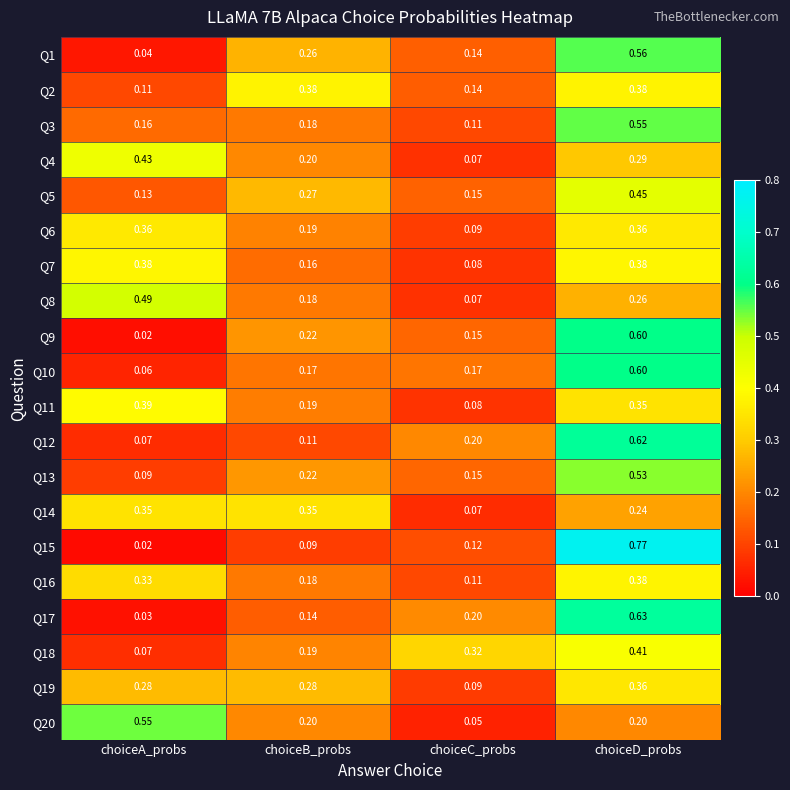

At which label is Q18 closest to 0?

choiceA_probs